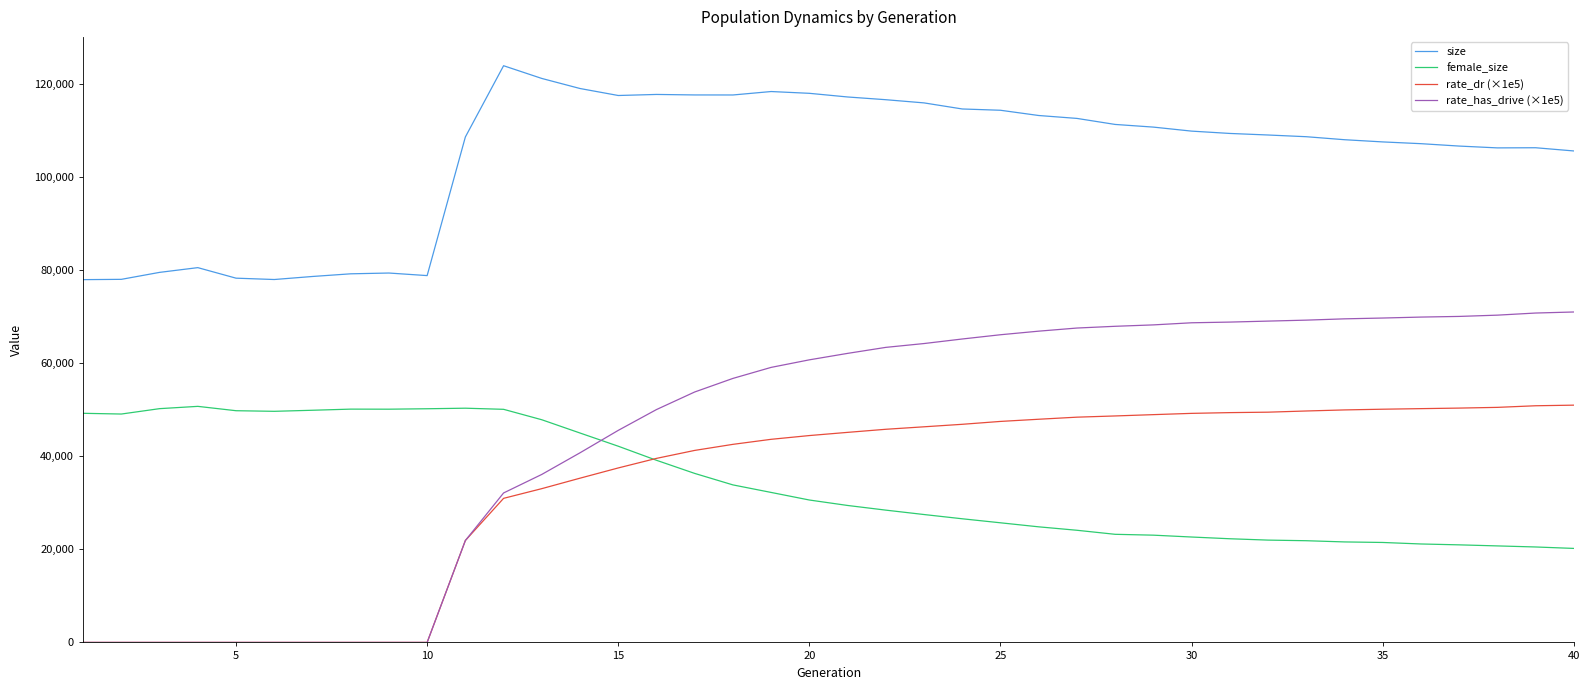

Which series has the widest spread of values?

rate_has_drive (×1e5)